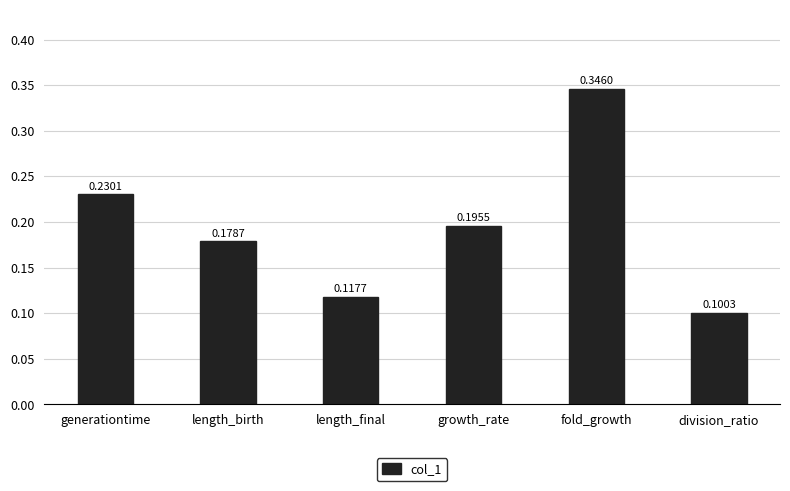

How many categories are shown in the chart?

6